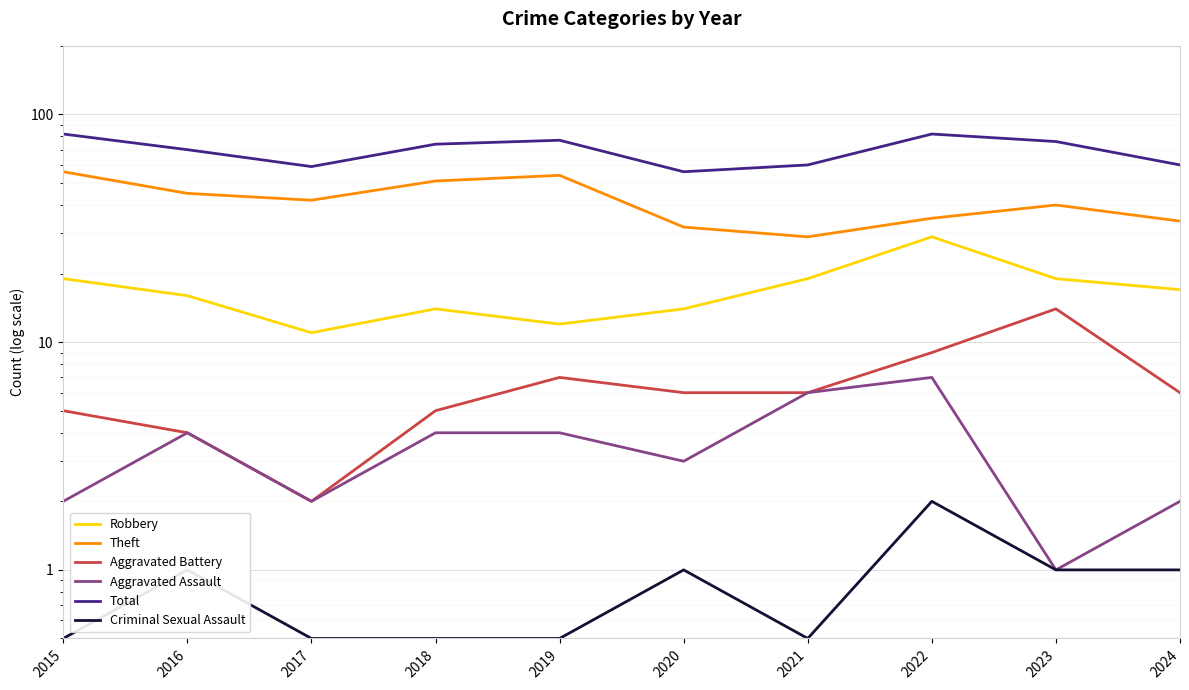

At how many categories does at least one series exceed 47?

10